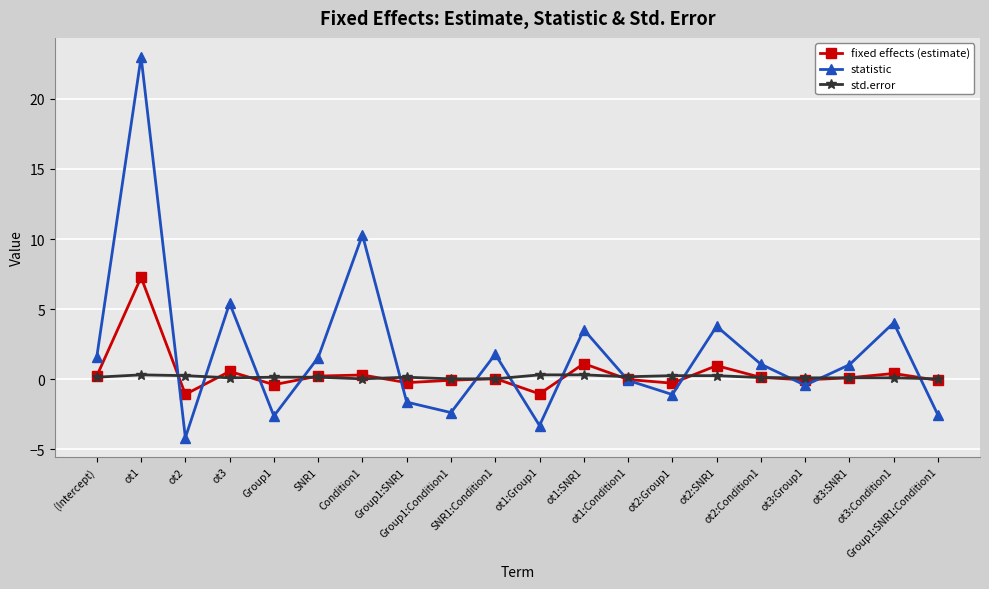

Which series has the largest total across all categories?

statistic